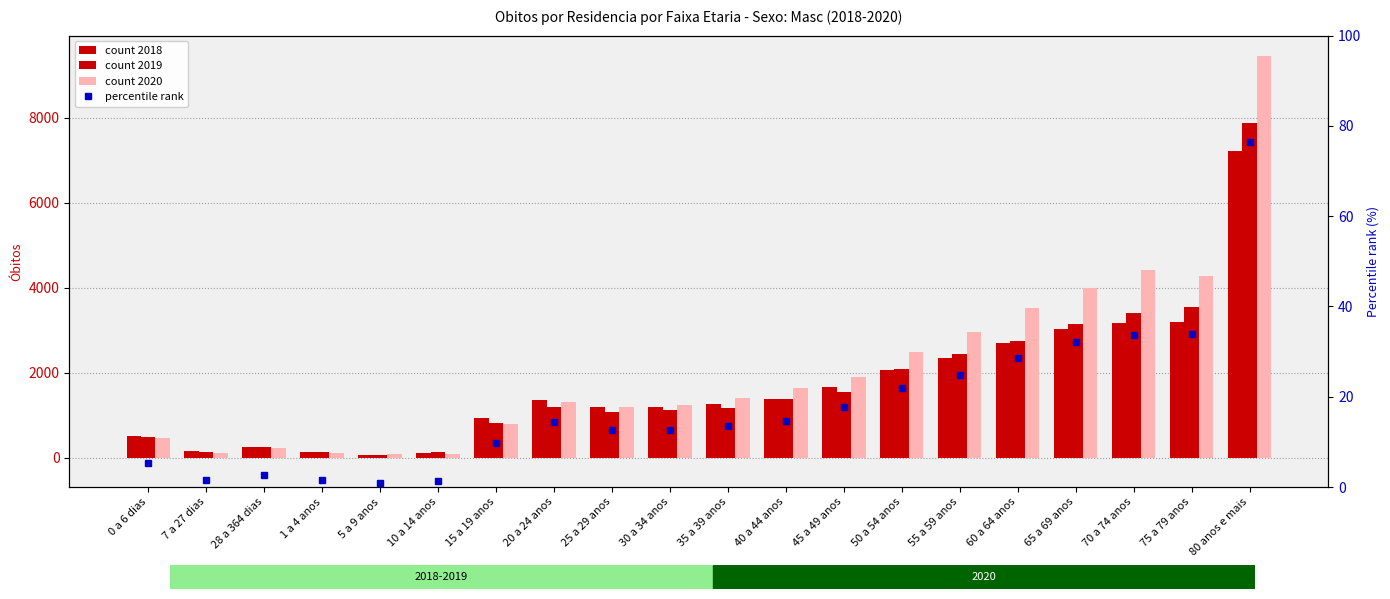

List the labels in order of value, smallest first.

5 a 9 anos, 10 a 14 anos, 1 a 4 anos, 7 a 27 dias, 28 a 364 dias, 0 a 6 dias, 15 a 19 anos, 25 a 29 anos, 30 a 34 anos, 35 a 39 anos, 20 a 24 anos, 40 a 44 anos, 45 a 49 anos, 50 a 54 anos, 55 a 59 anos, 60 a 64 anos, 65 a 69 anos, 70 a 74 anos, 75 a 79 anos, 80 anos e mais